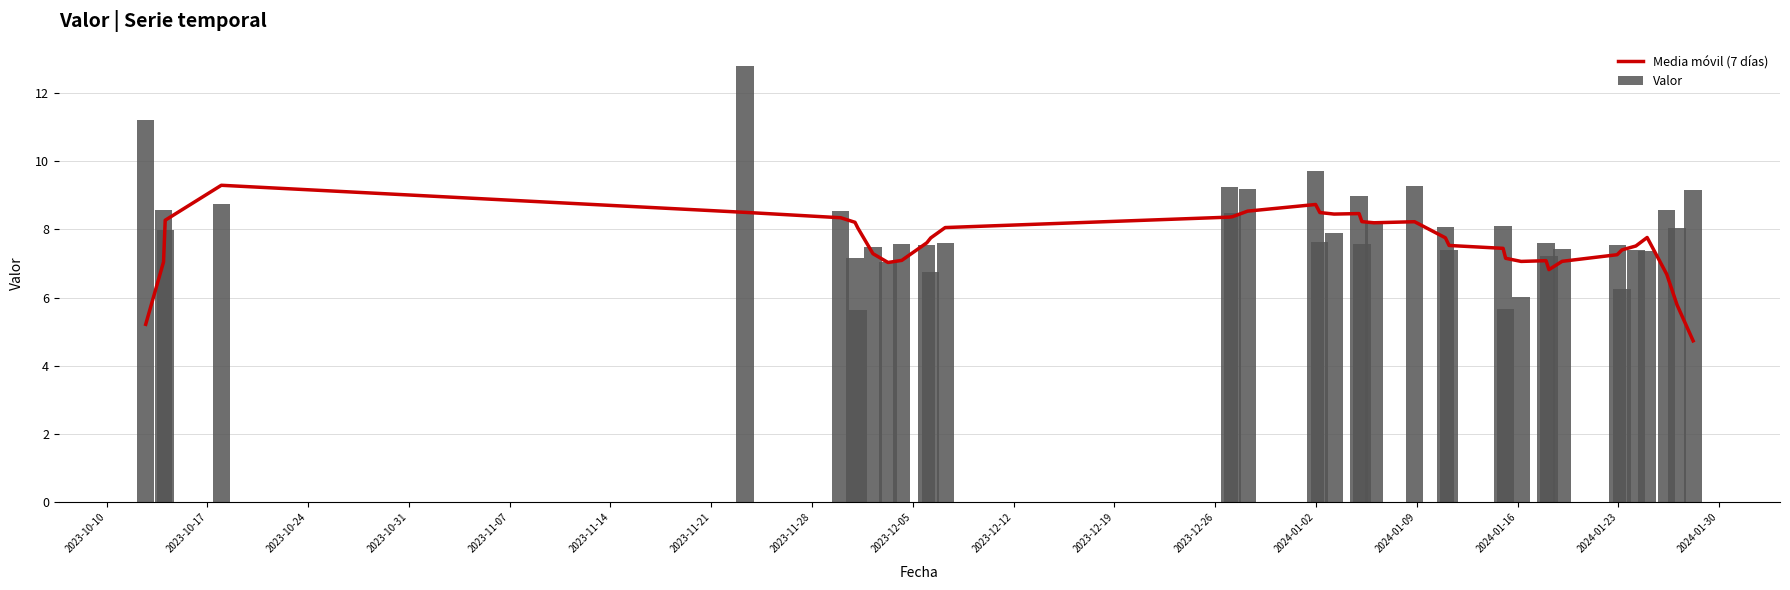

What is the difference between the maximum and minimum values in the Valor series?

7.2